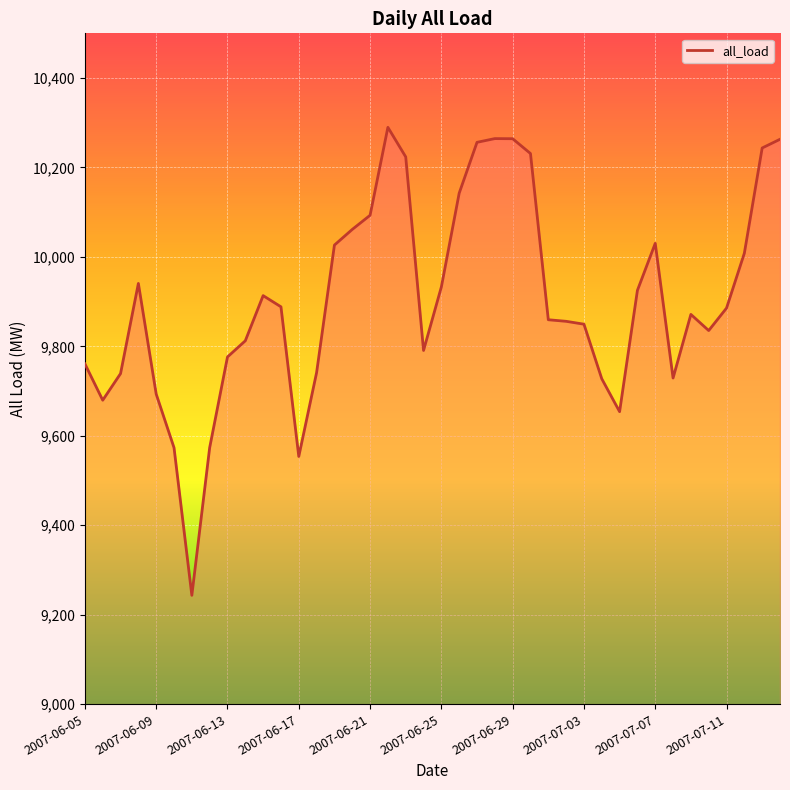

What is the maximum value shown in the chart?

10289.8